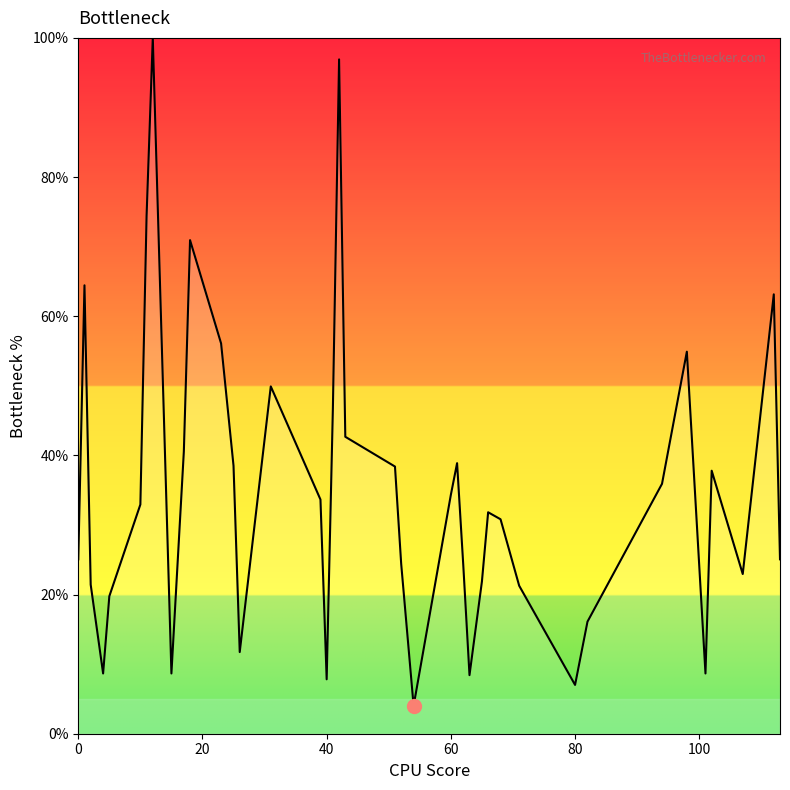

What is the maximum value shown in the chart?

100.0